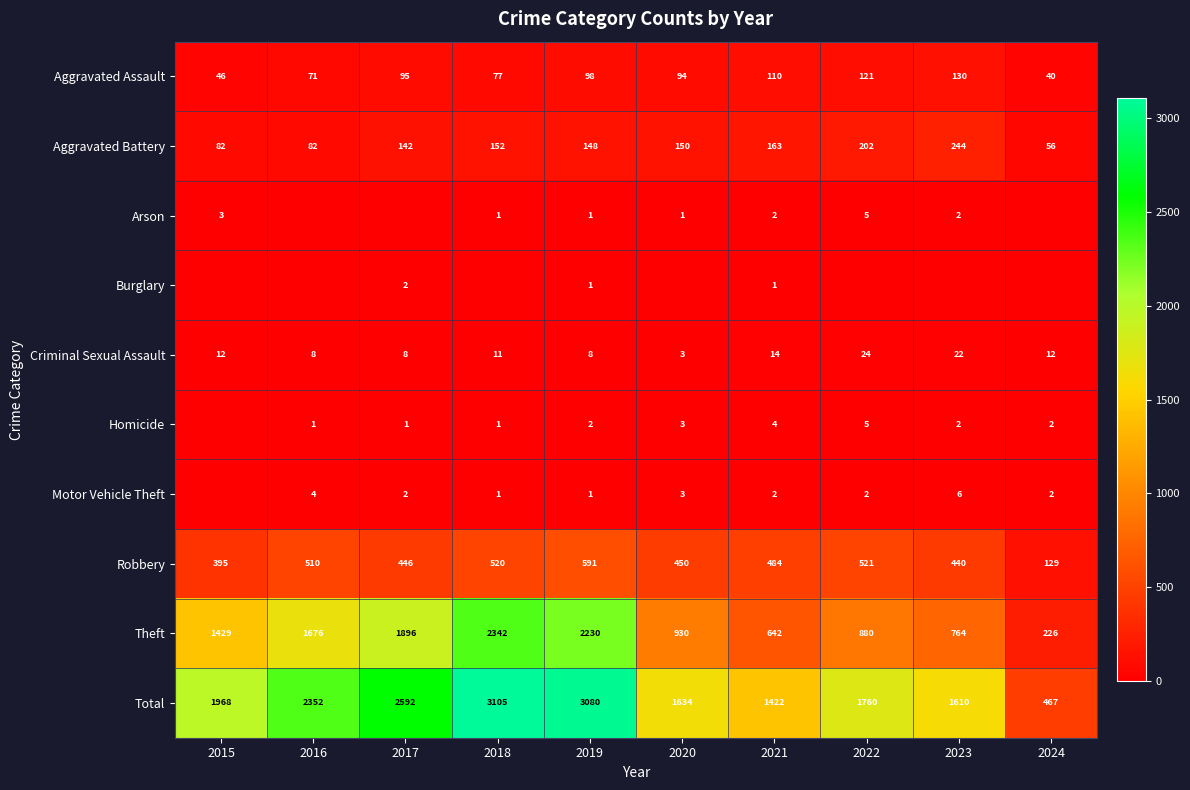

Read the Total value at 2023.

1610